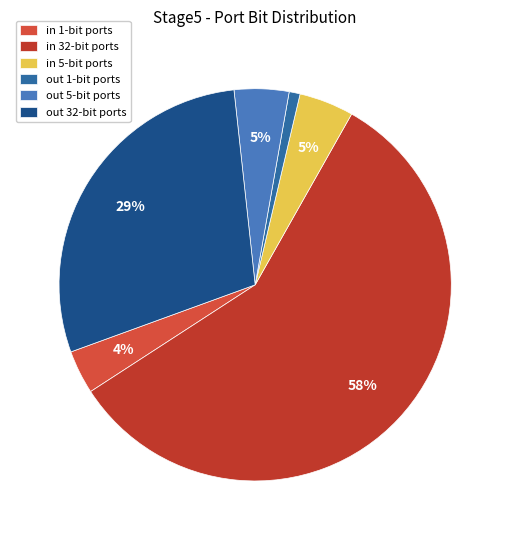

How many segments does this pie chart have?

6